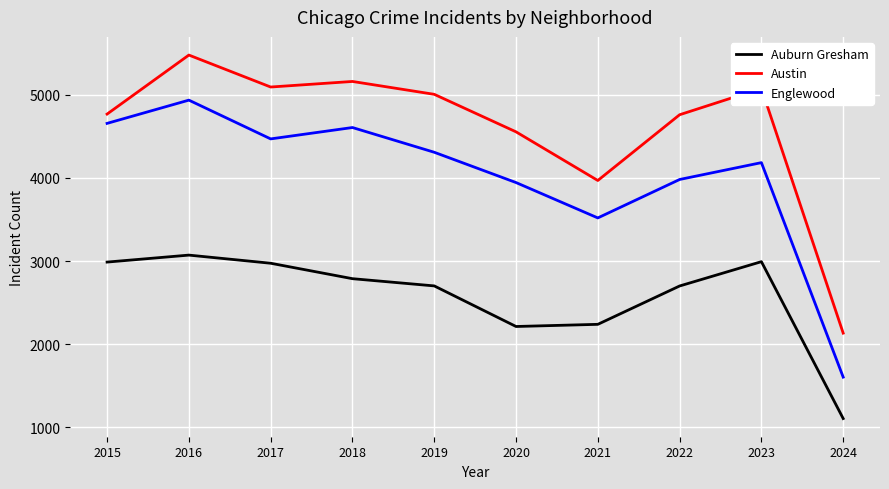

Rank the series by their maximum value, from highest to lowest.

Austin, Englewood, Auburn Gresham